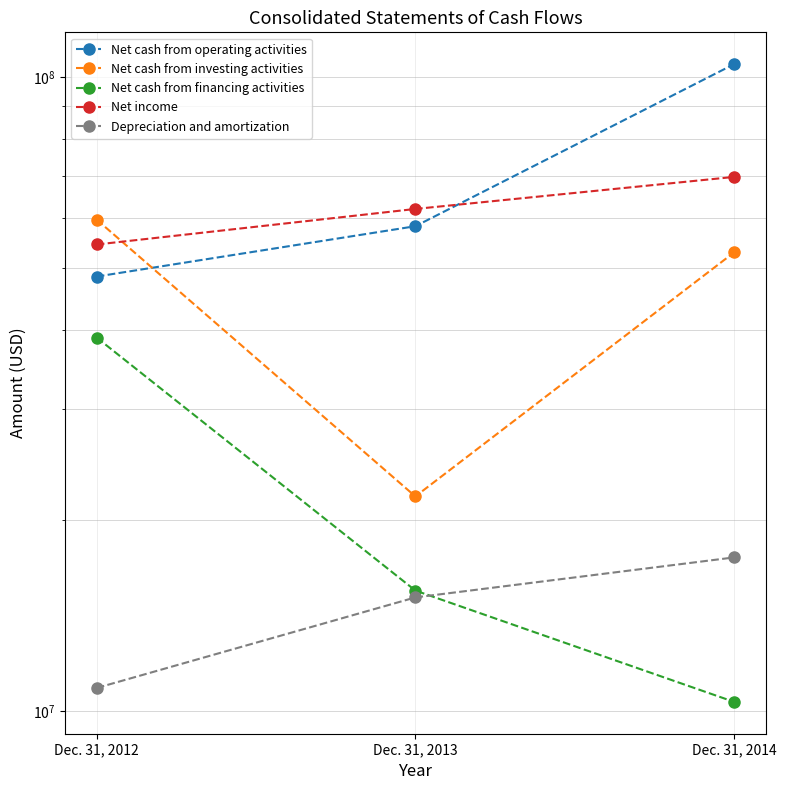

At how many categories does at least one series exceed 88449587?

1